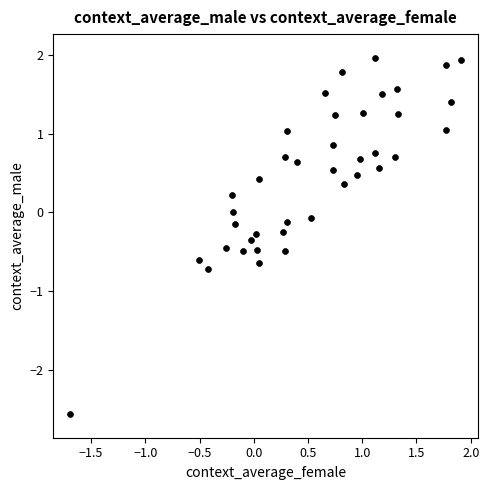

What is the range of Y values (max minus min)?

4.5